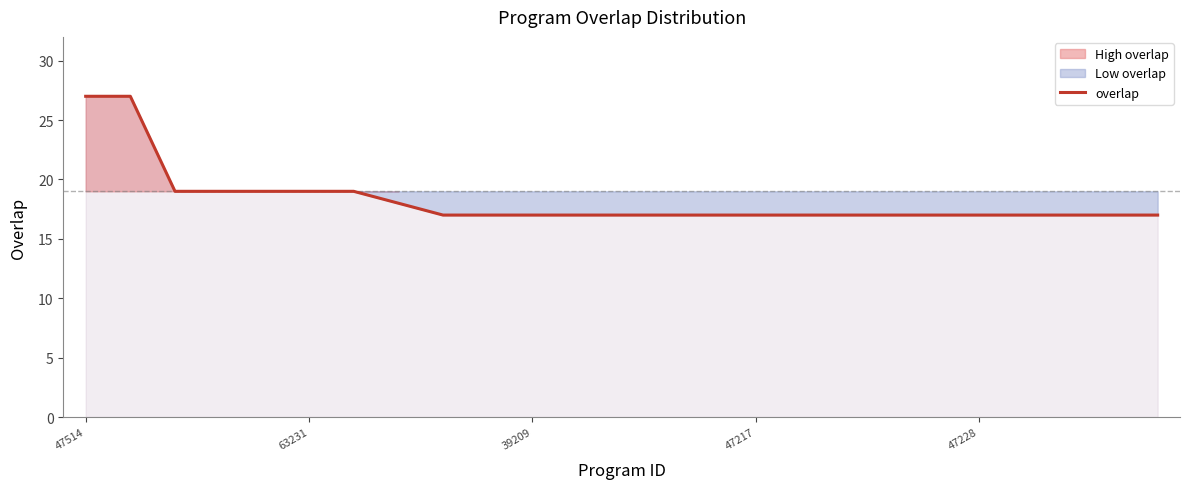

What is the maximum value for overlap?

27